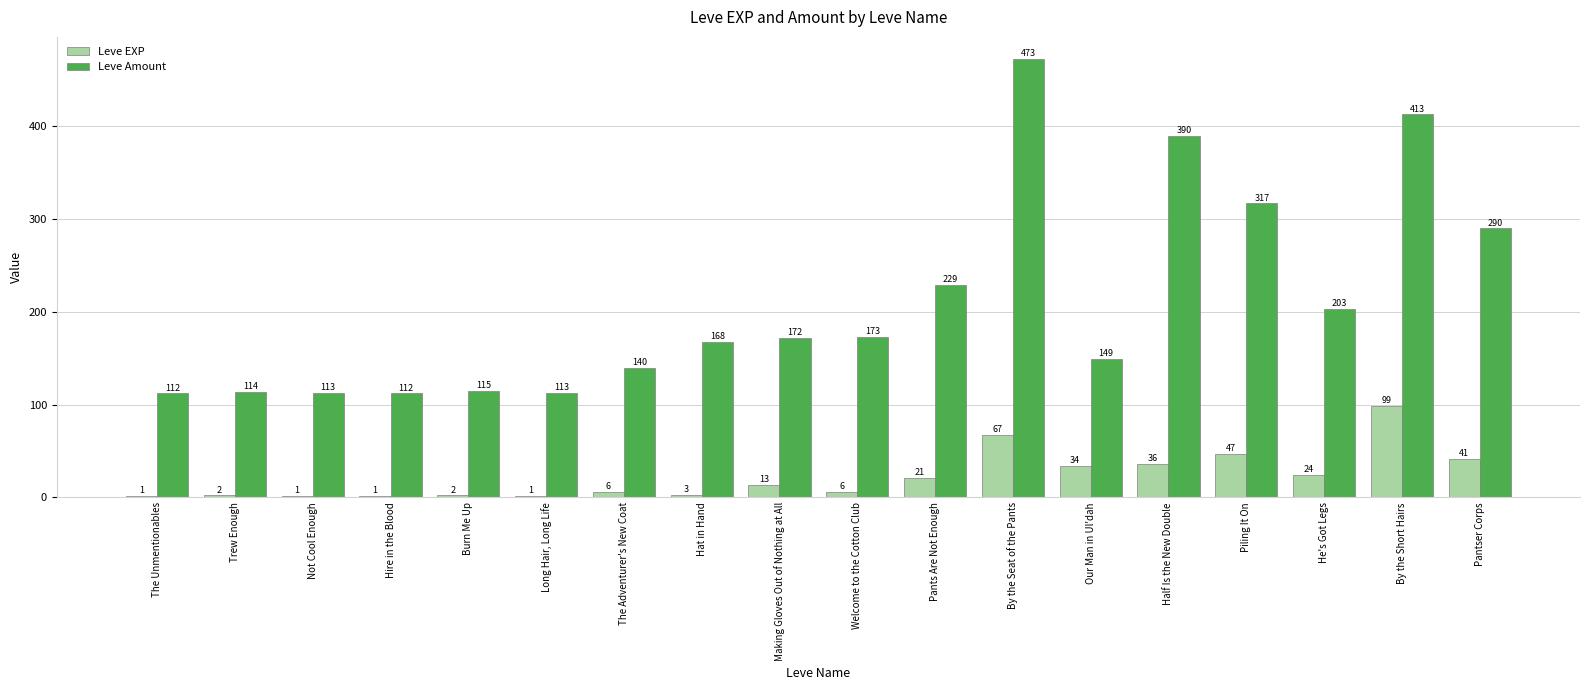

Is the value of Leve Amount at Burn Me Up greater than the value of Leve EXP at Hire in the Blood?

Yes